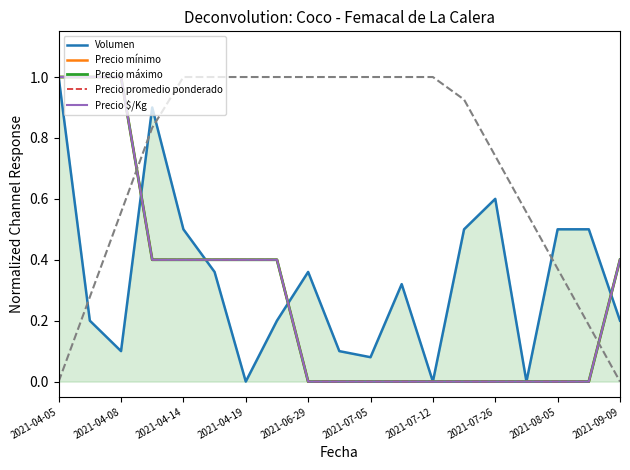

The value of Precio promedio ponderado at 15 is 0.5. True or false?

False